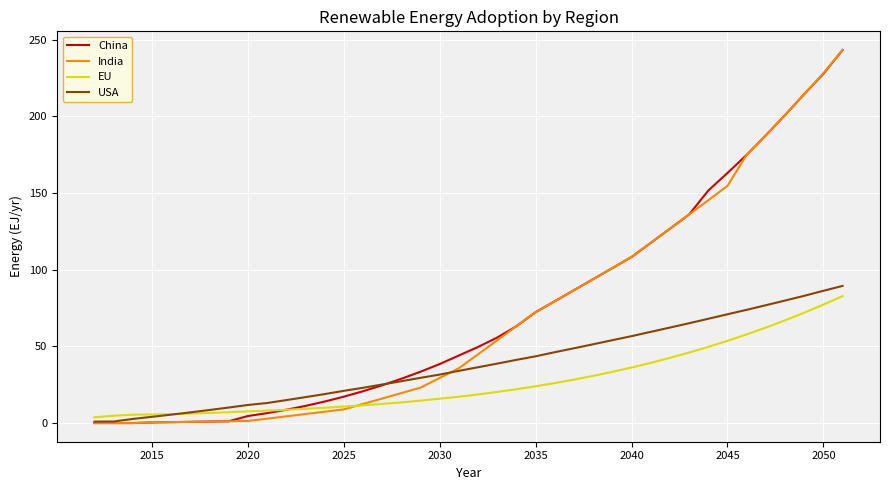

What is the maximum value shown in the chart?

243.2